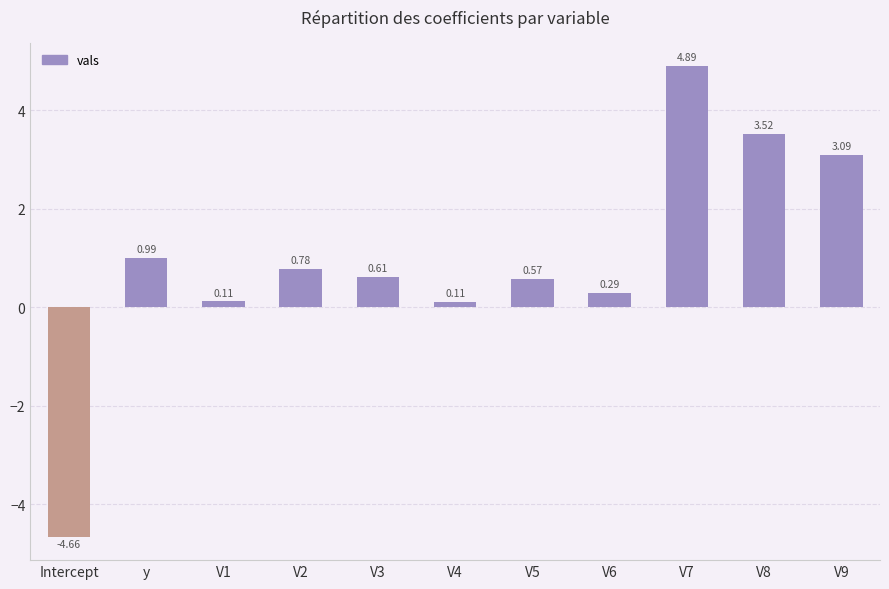

At which label does the data first exceed 0?

y